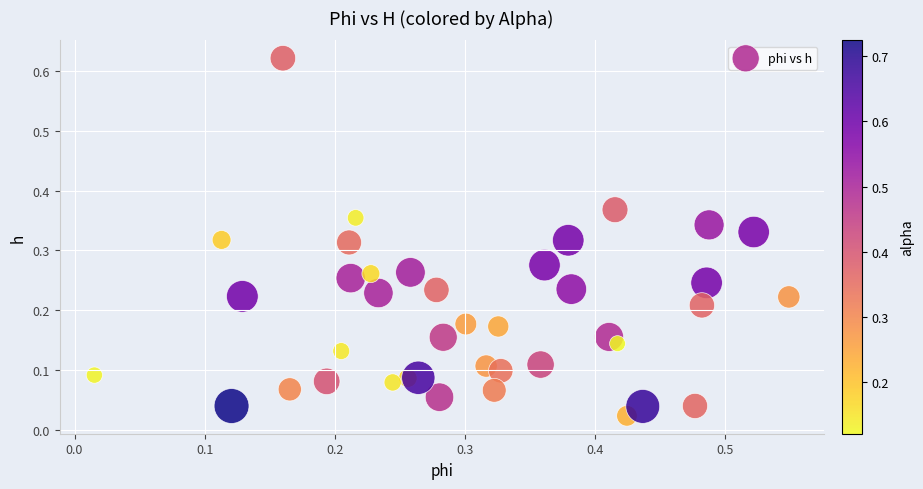

What is the range of X values (max minus min)?

0.5